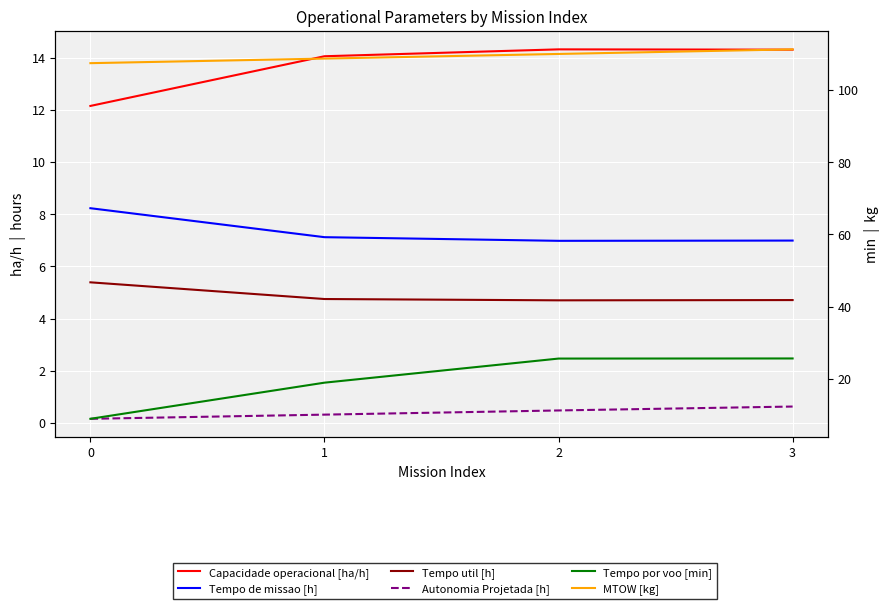

What is the lowest value of the Tempo de missao [h] series?

7.0